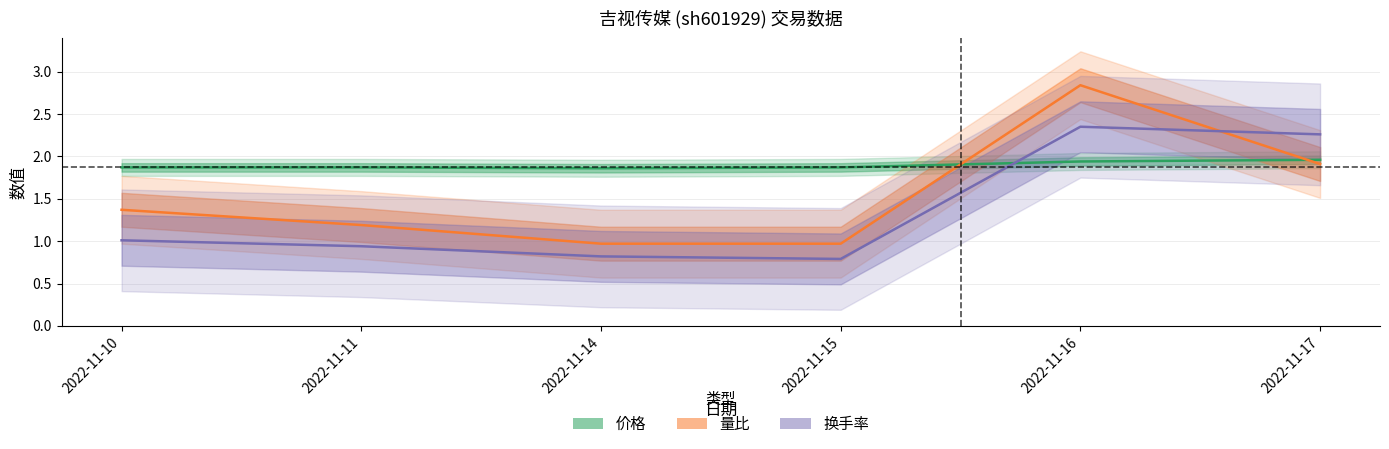

How many lines are shown in the chart?

3